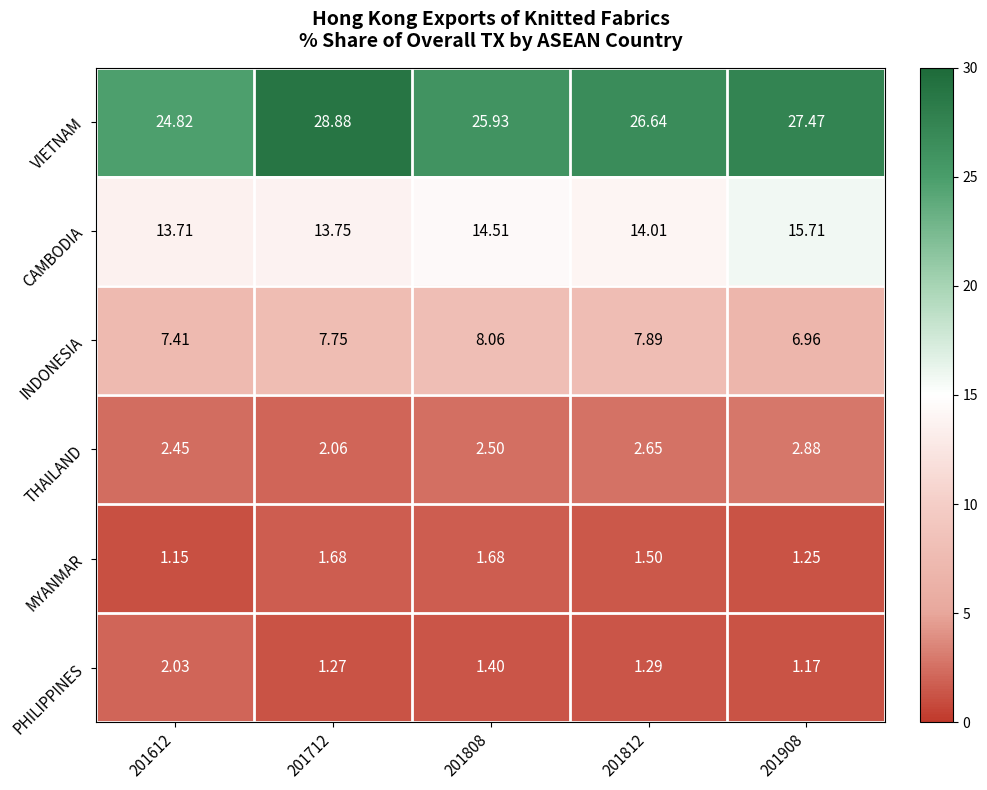

How many series are shown in this chart?

6